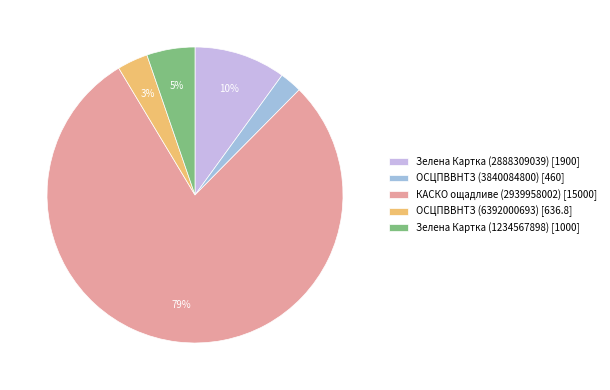

To the nearest percent, what is the combined percentage of Зелена Картка (1234567898) [1000] and Зелена Картка (2888309039) [1900]?

15%